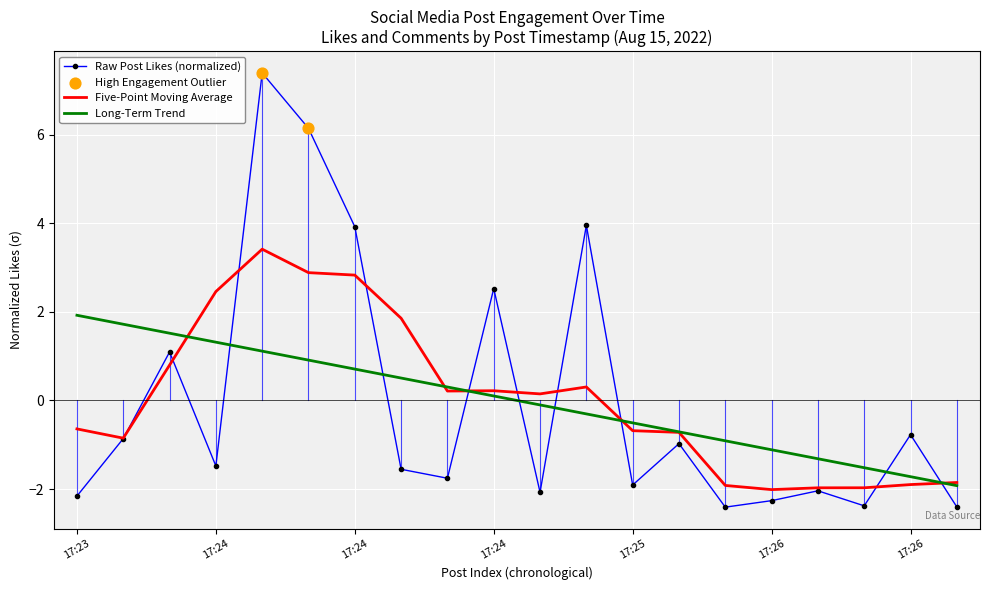

Which series has the widest spread of values?

Raw Post Likes (normalized)